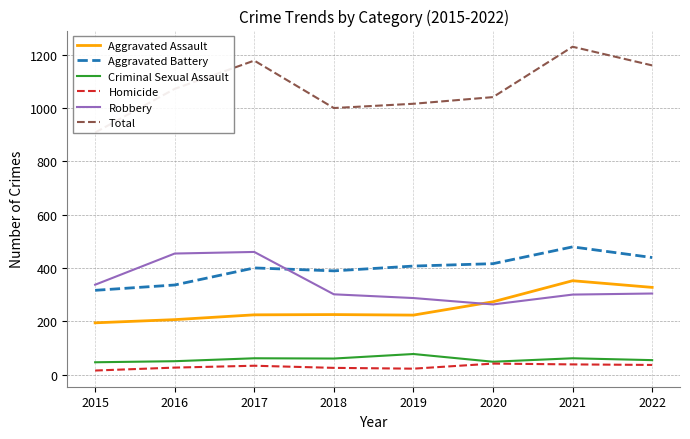

What is the smallest value displayed?

15